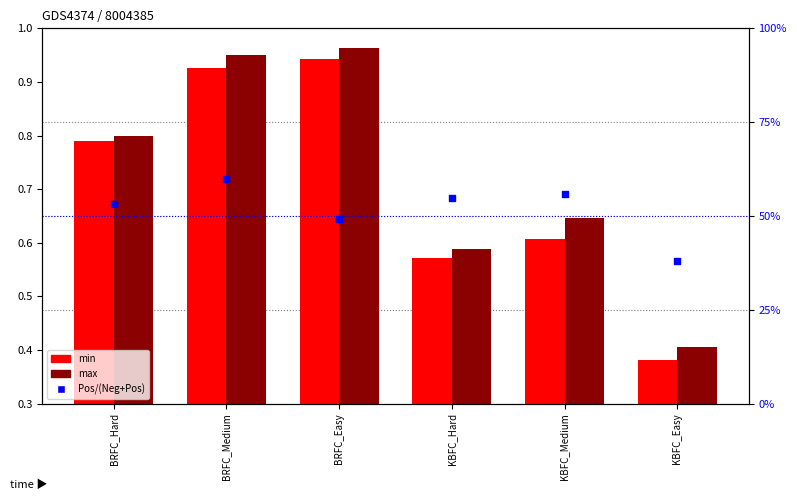

What is the change in value from KBFC_Medium to KBFC_Easy?

-0.2